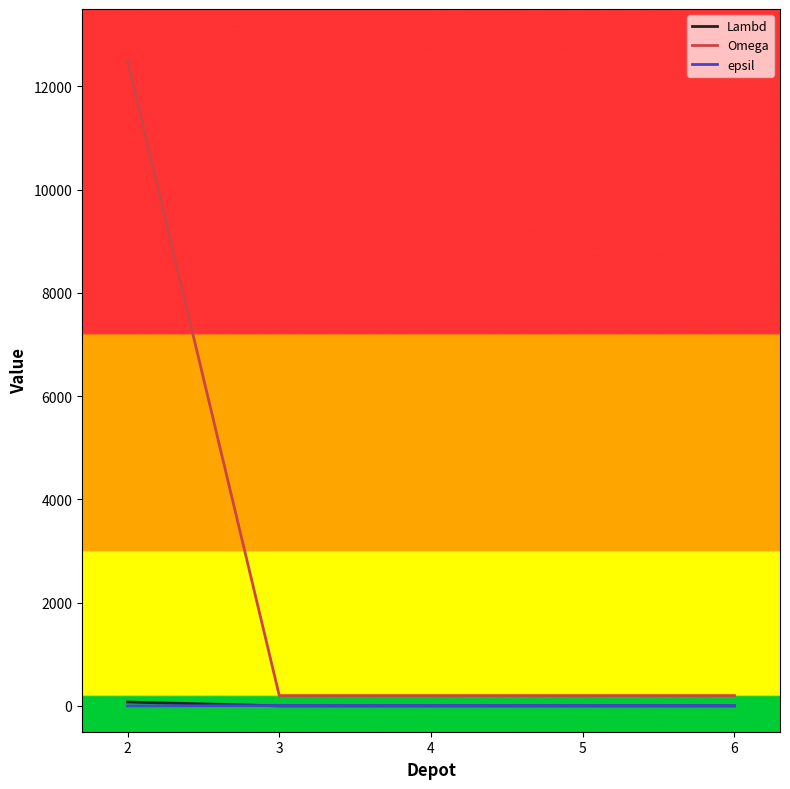

Which series has the widest spread of values?

Omega